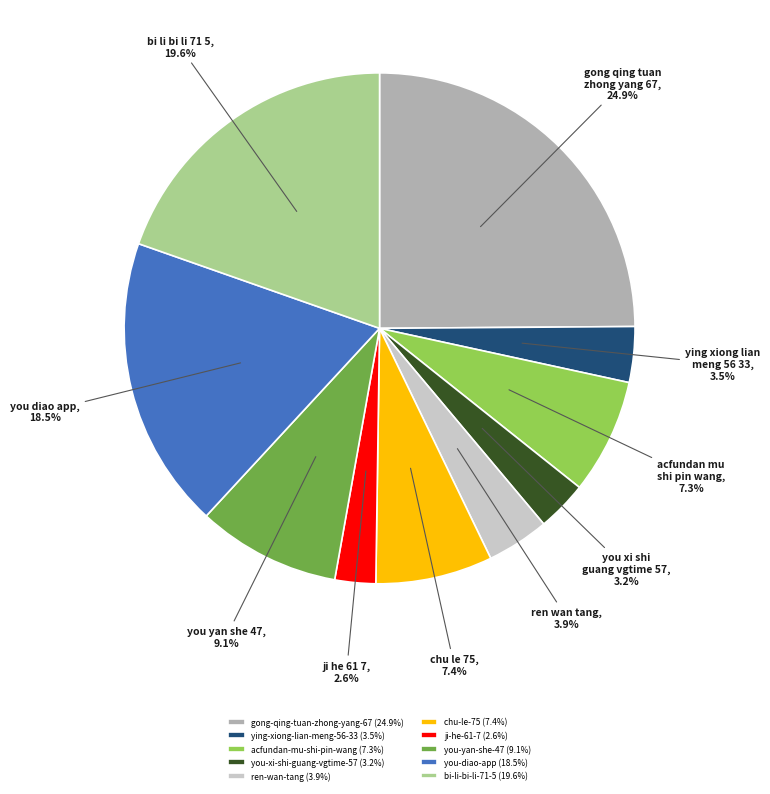

What percentage is NOT represented by acfundan-mu-shi-pin-wang?

92.7%